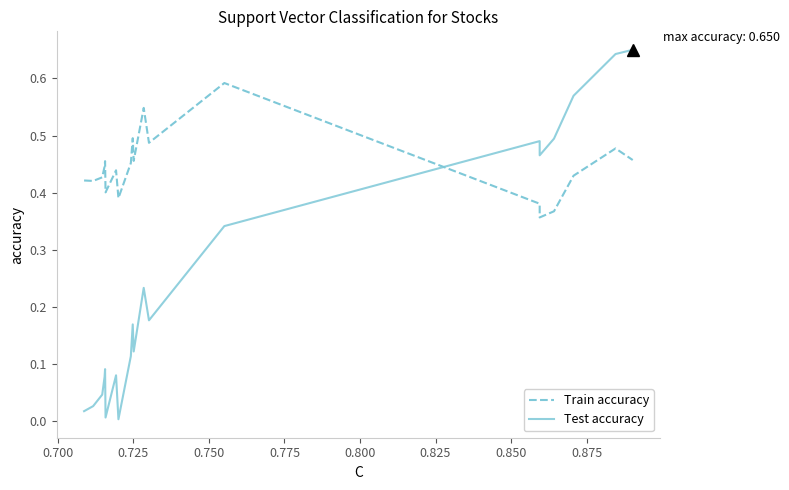

Reading left to right, extract all data points from this chart.

Train accuracy: 0.4	0.4	0.4	0.4	0.5	0.4	0.4	0.4	0.5	0.5	0.5	0.5	0.5	0.6	0.4	0.4	0.4	0.4	0.5	0.5
Test accuracy: 0.0	0.0	0.0	0.1	0.1	0.0	0.1	0.0	0.1	0.2	0.1	0.2	0.2	0.3	0.5	0.5	0.5	0.6	0.6	0.7